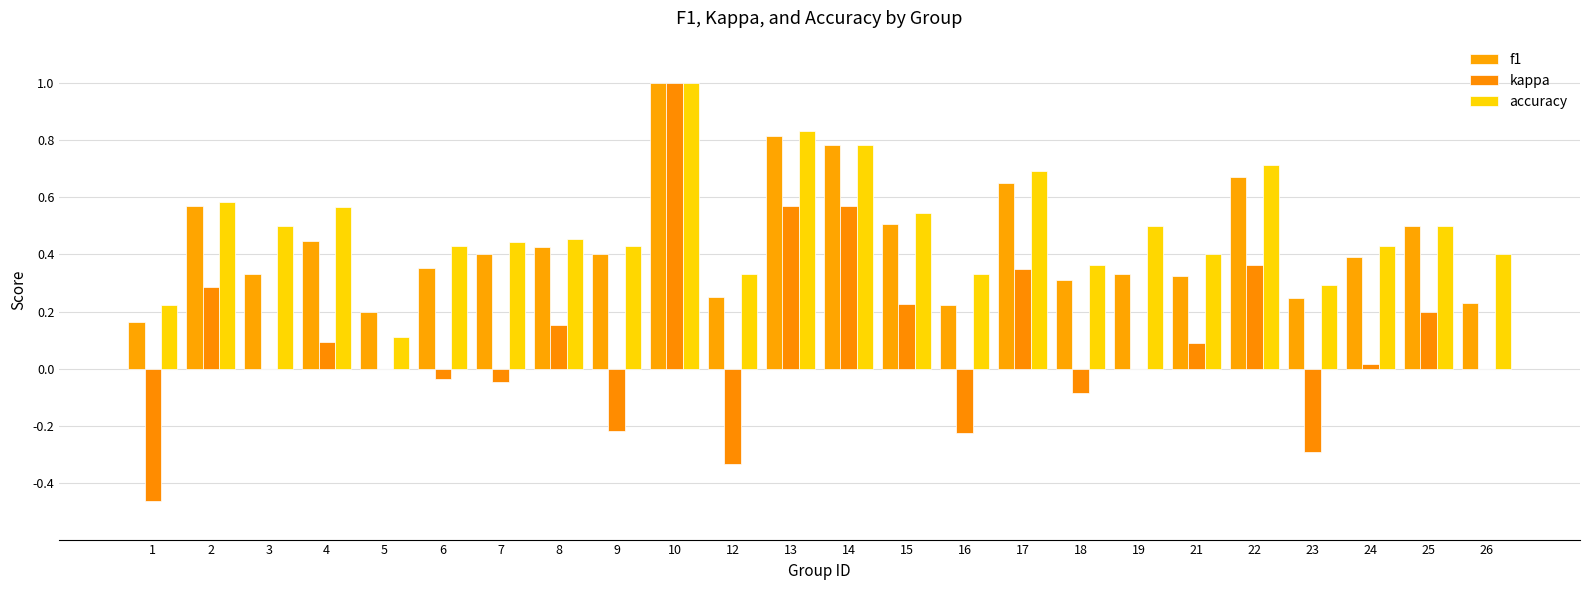

Does the chart contain stacked bars?

No